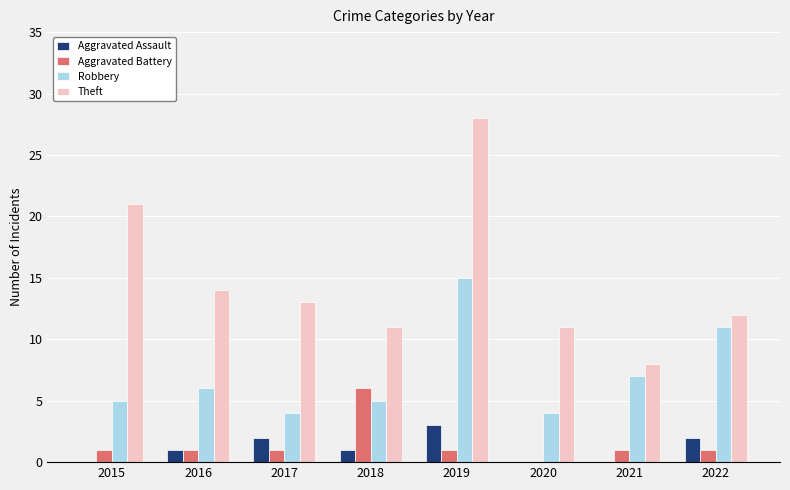

The Aggravated Battery series shows 1 at 2017. True or false?

True